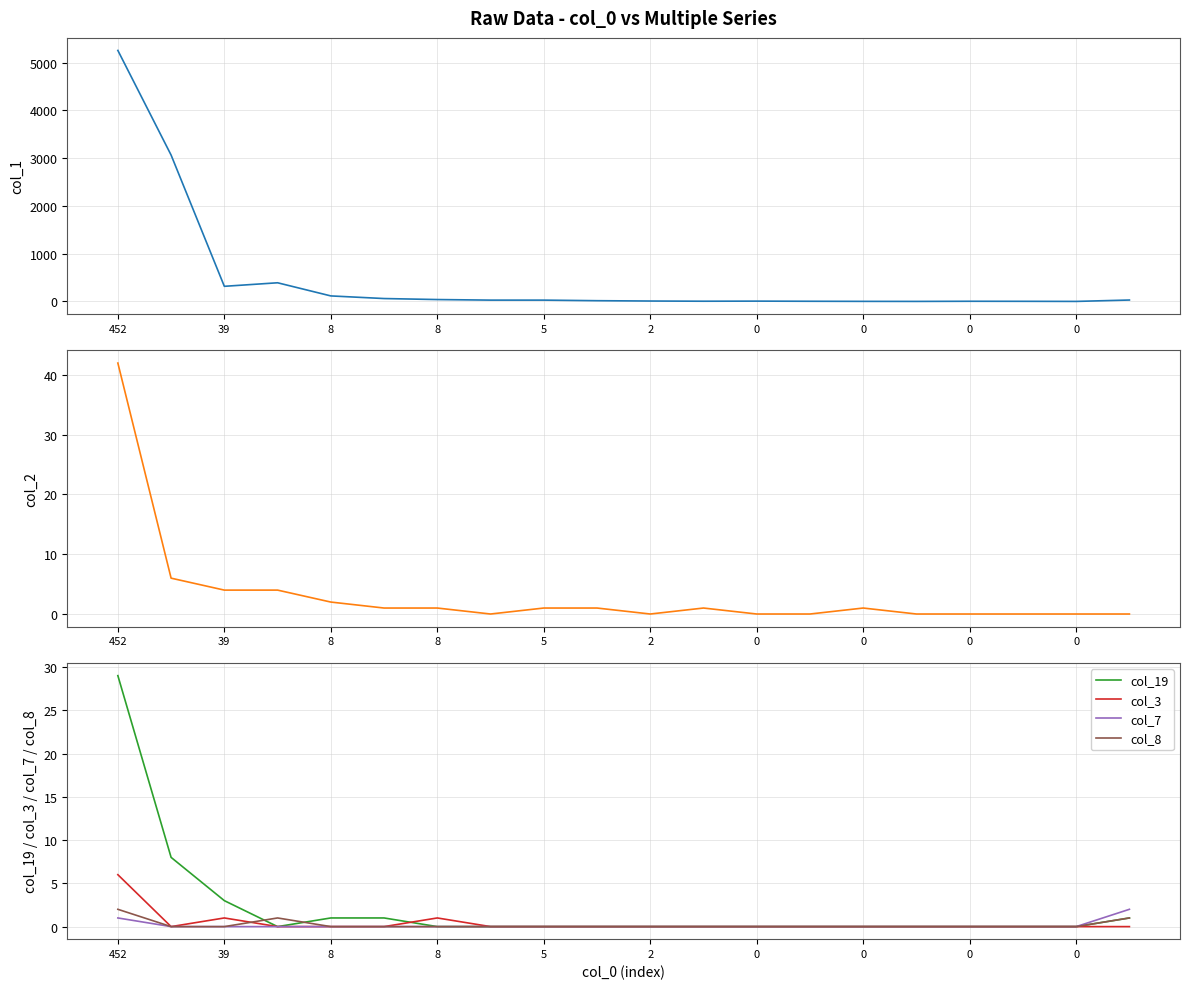

What is the difference between the second highest and minimum values in the col_19 series?

8